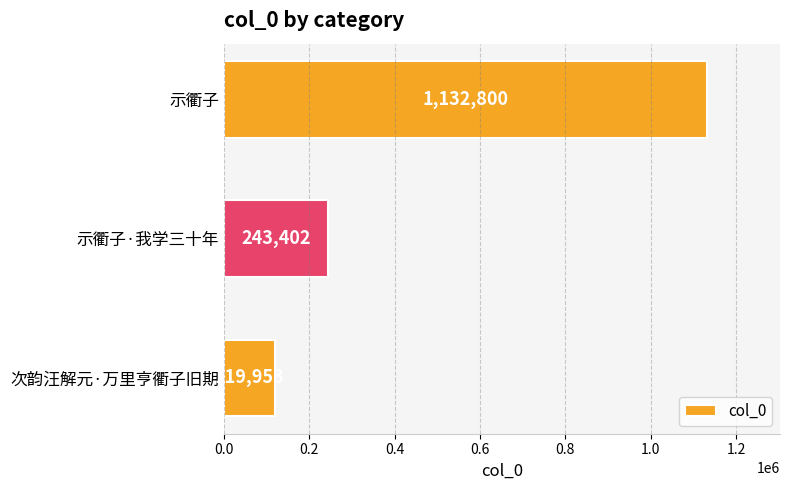

What is the minimum value shown in the chart?

119953